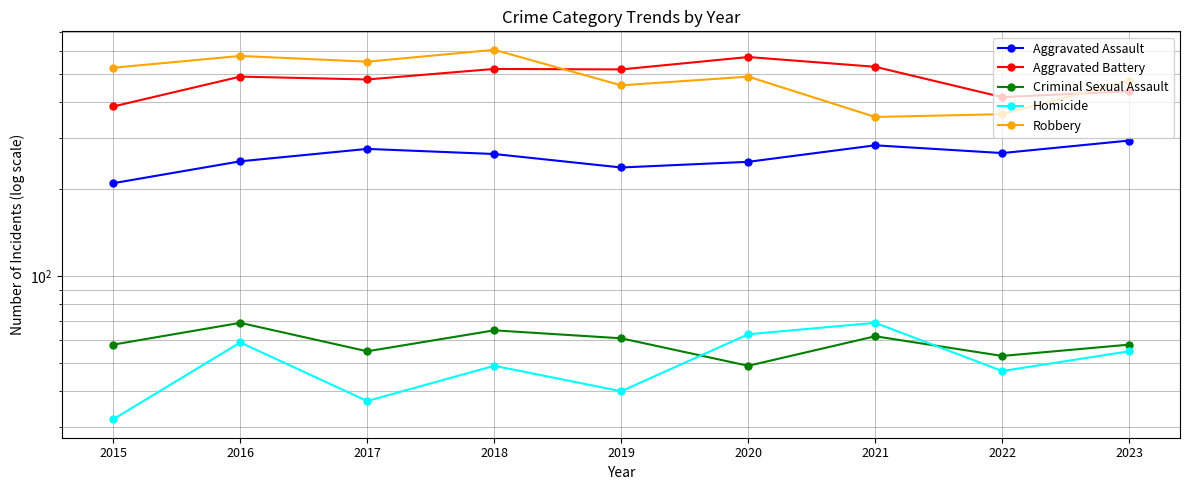

True or false: Criminal Sexual Assault has a value of 61 at 2019.

True